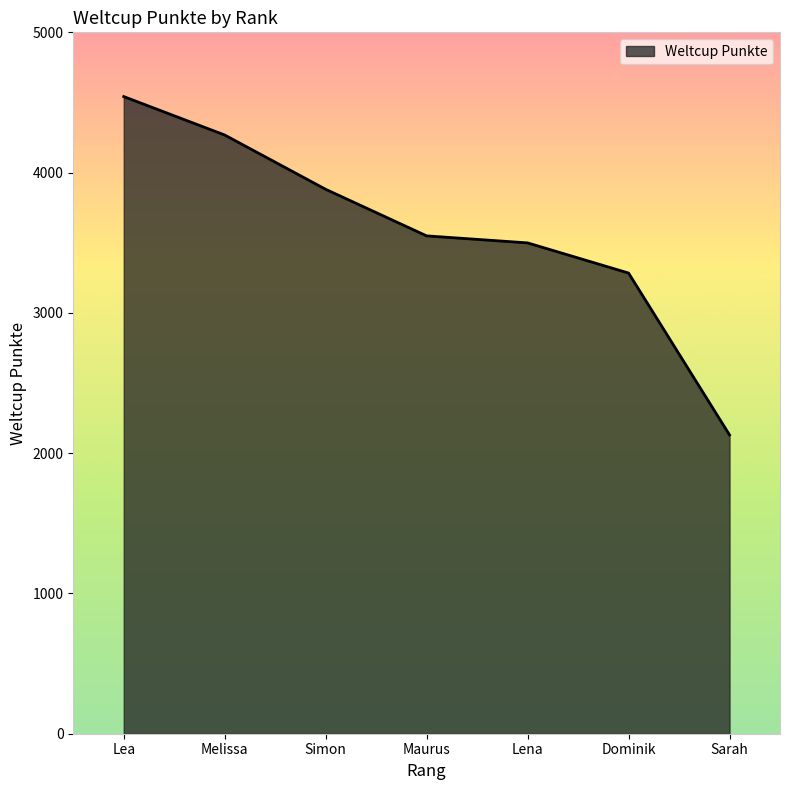

Which has a higher value, Melissa or Lea?

Lea